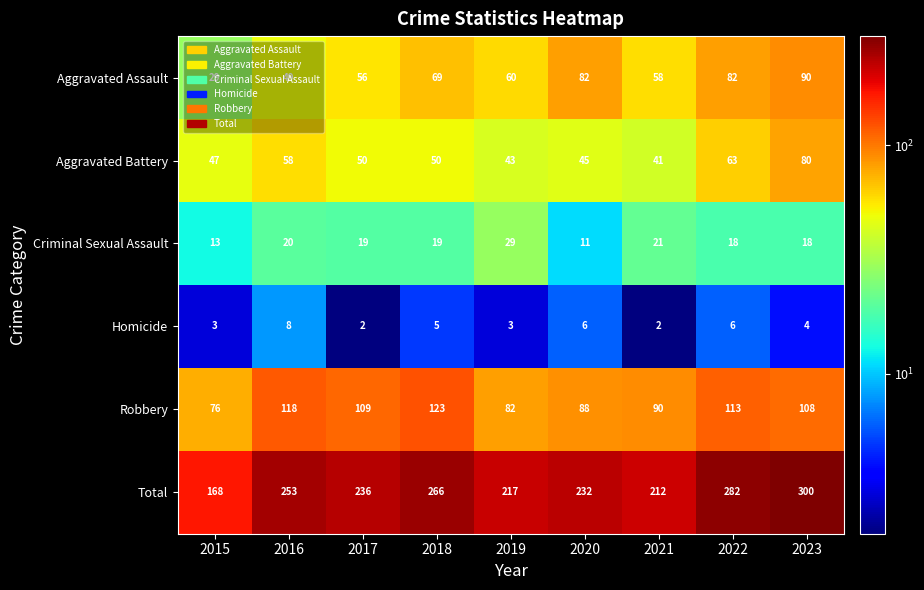

What is the difference between the Aggravated Assault values at 2017 and 2016?

7